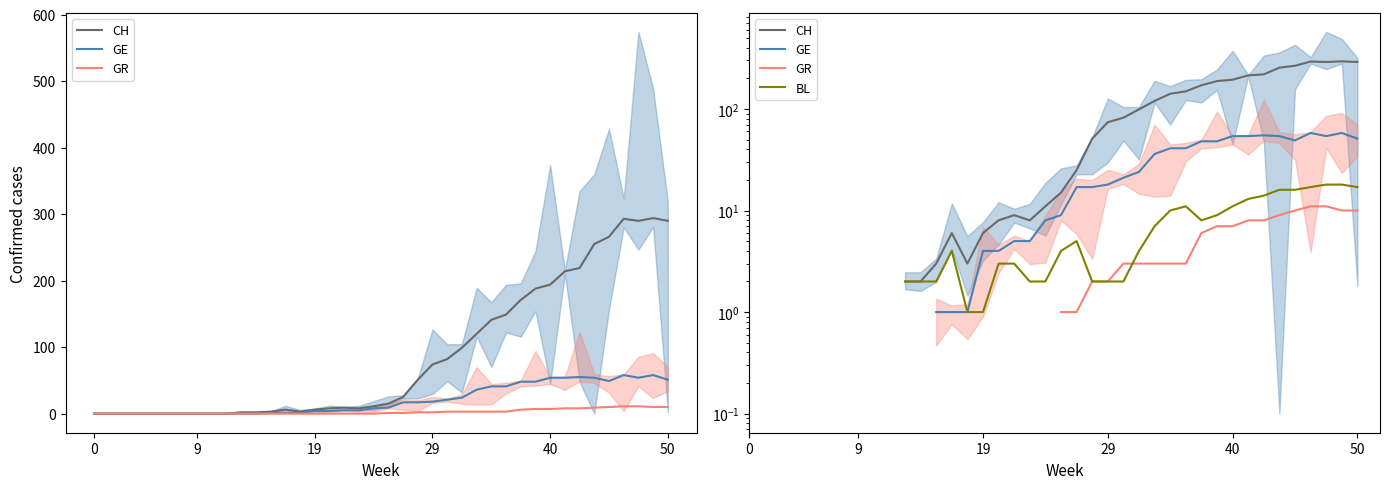

What is the label of the 16th point from the right?

24